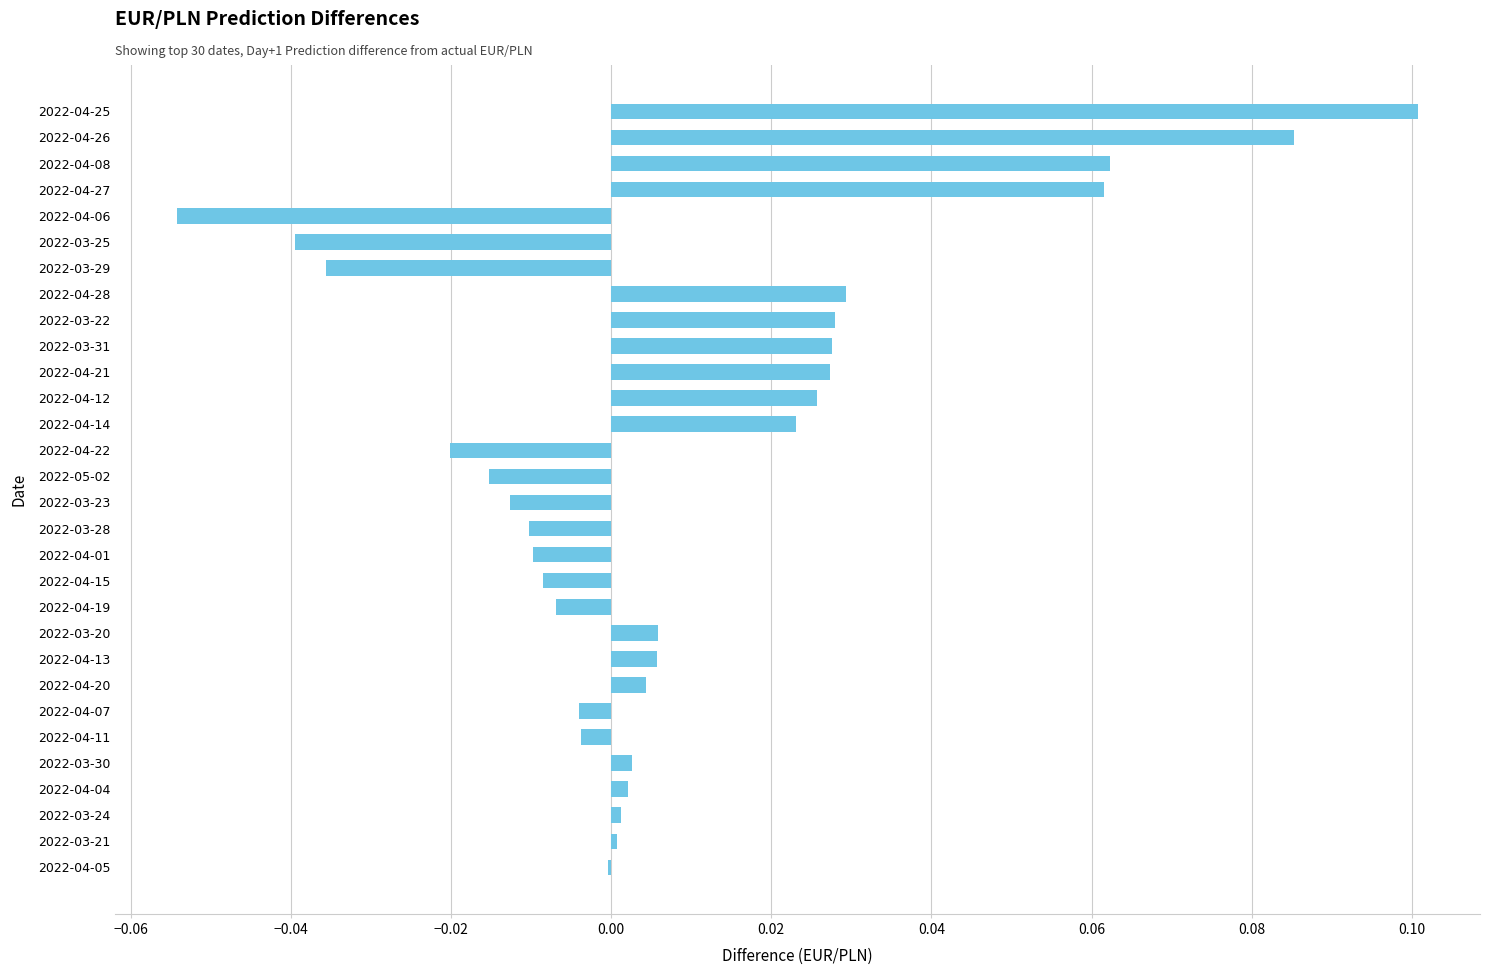

Which category has the highest value across all series?

2022-04-25